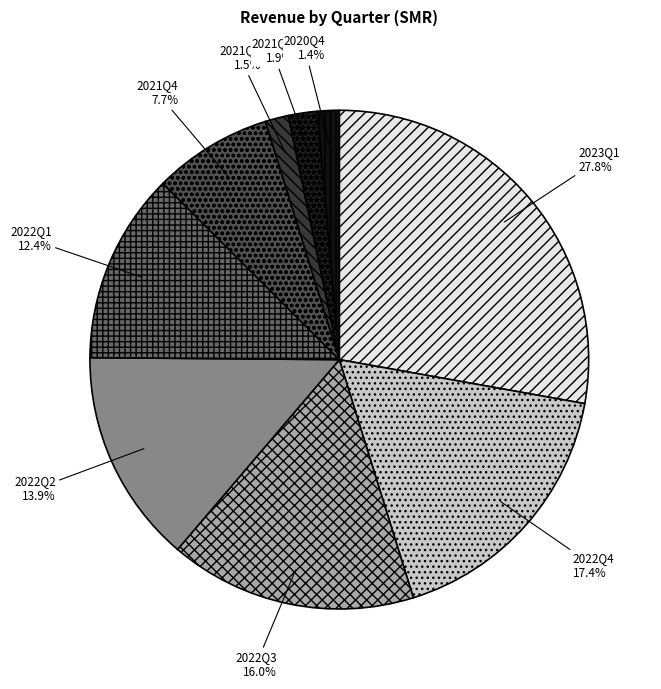

Is it true that 2021Q2 is 8% of the pie?

False